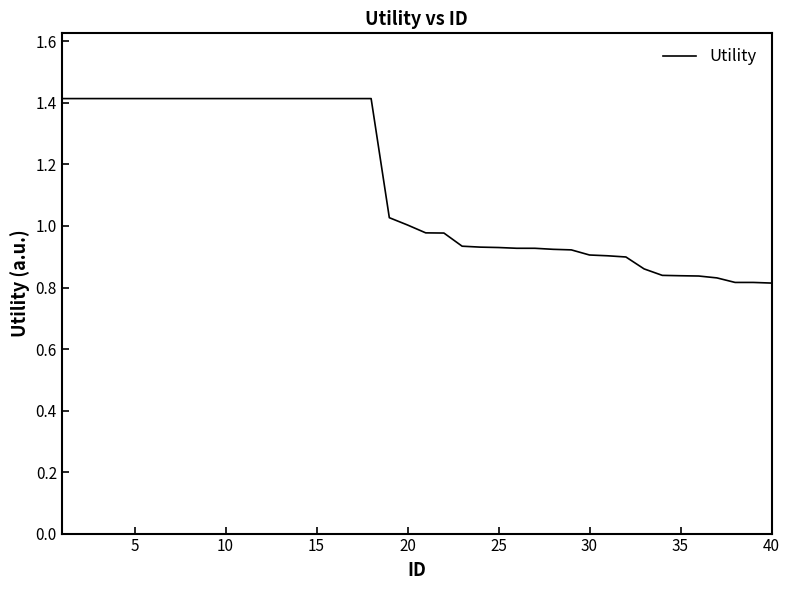

Count the number of categories in the chart.

40